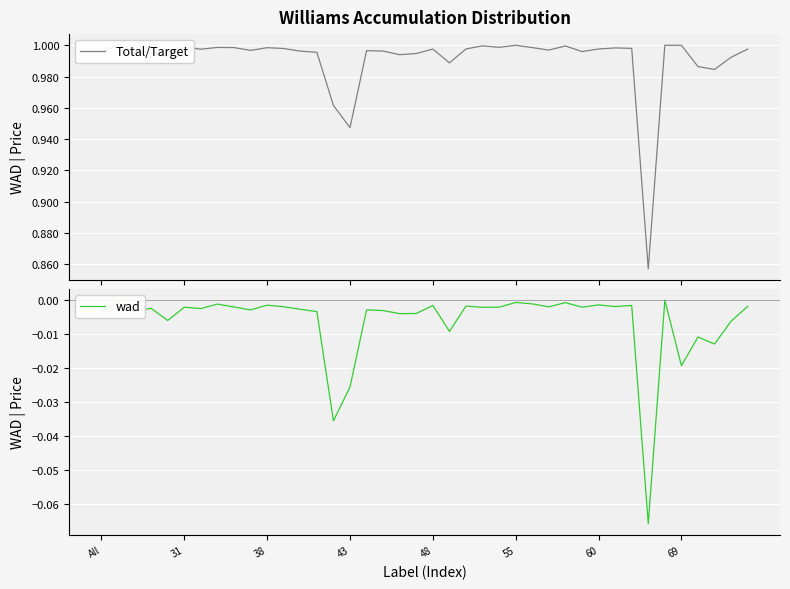

What is the difference between the second highest and second lowest values in the Total/Target series?

0.1